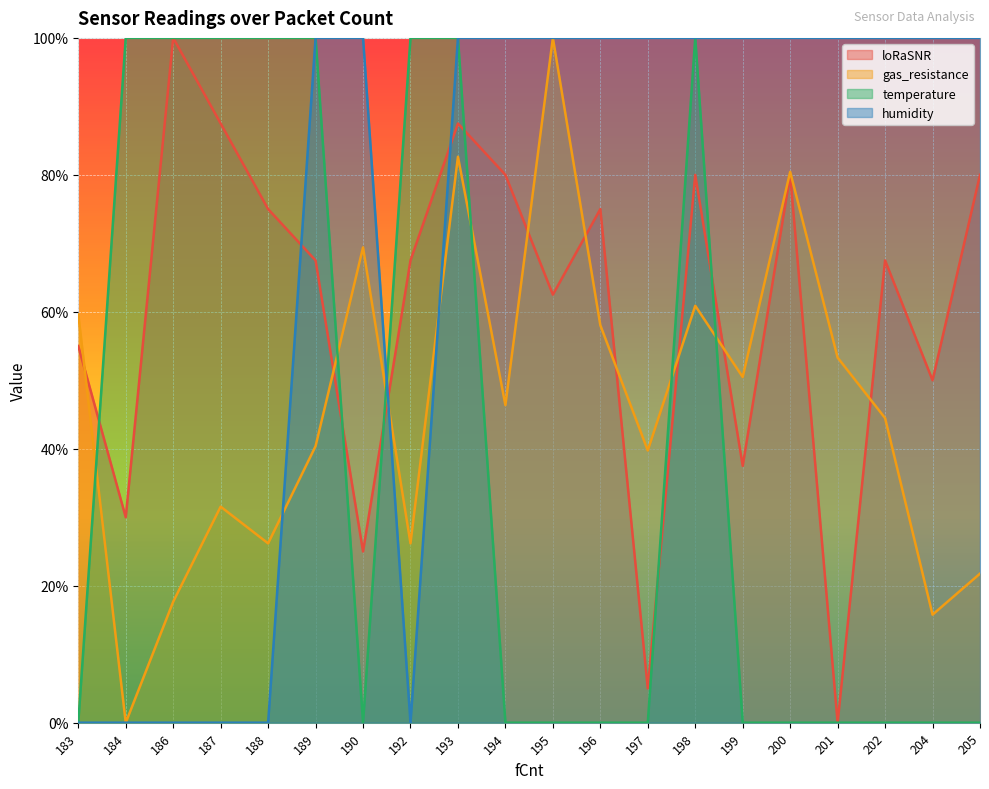

Which has a higher value, 192 or 205?

205